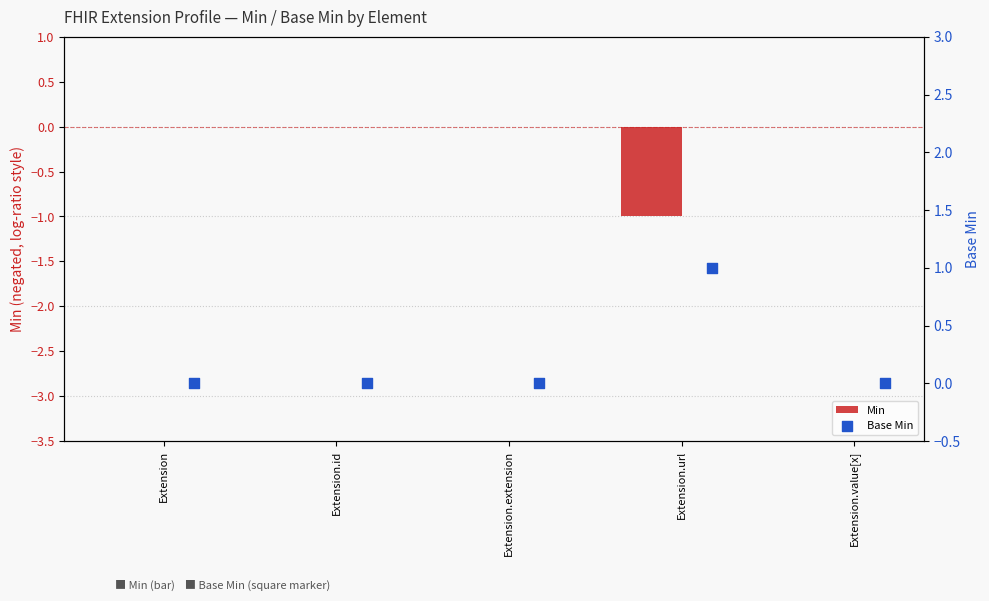

Which series has the largest total across all categories?

Base Min